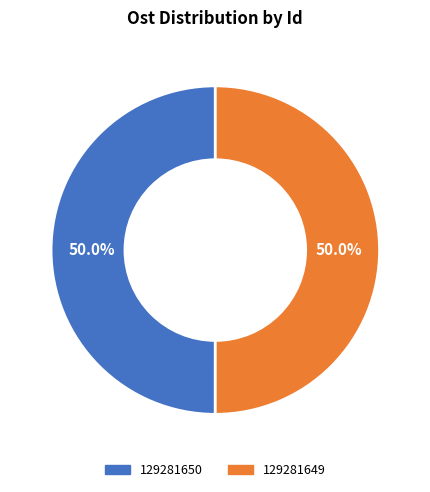

Count the number of slices in the pie.

2